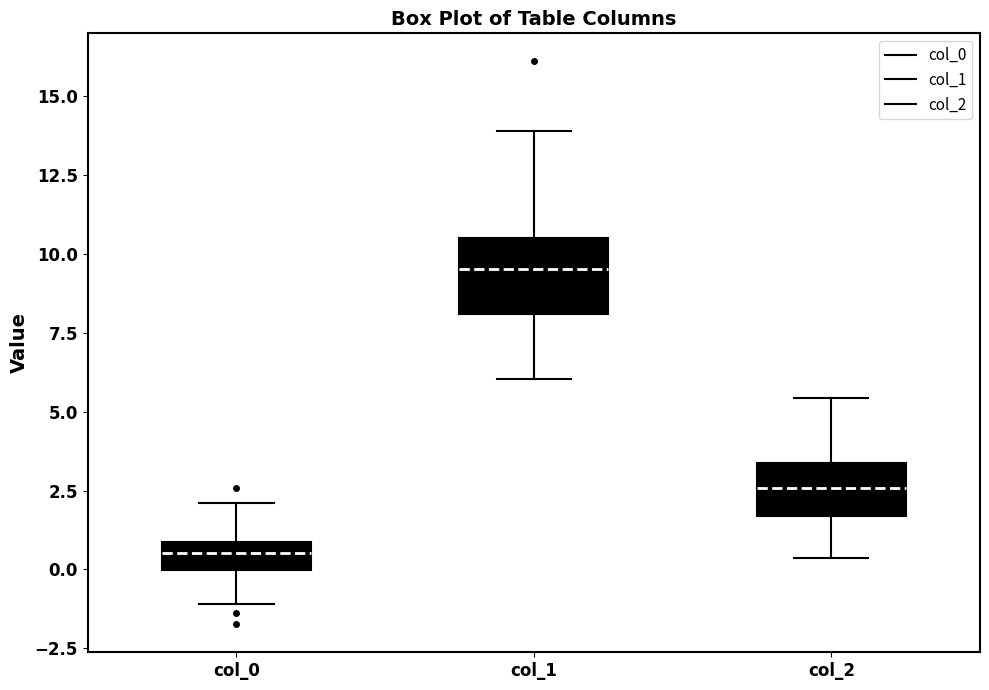

Comparing the boxes themselves (not the whiskers), which one is the tallest?

col_1